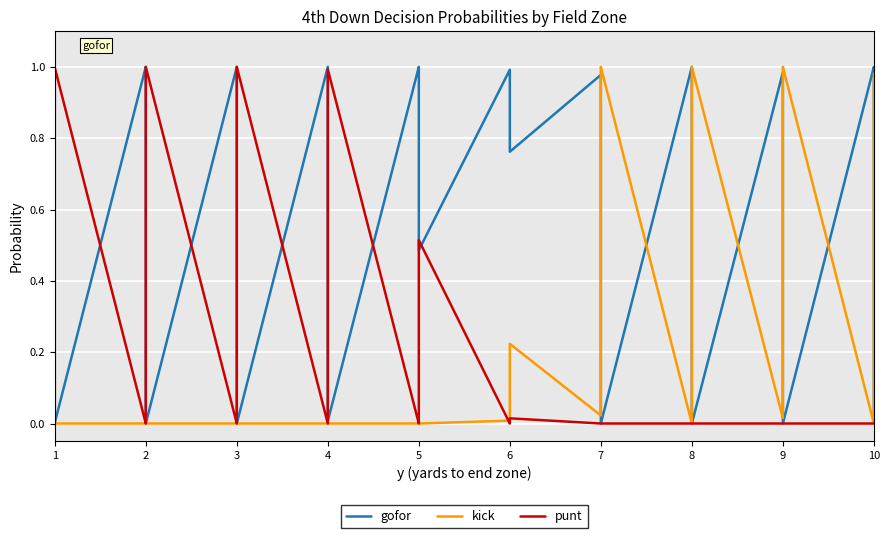

True or false: gofor has a value of 0.1 at 9.

False